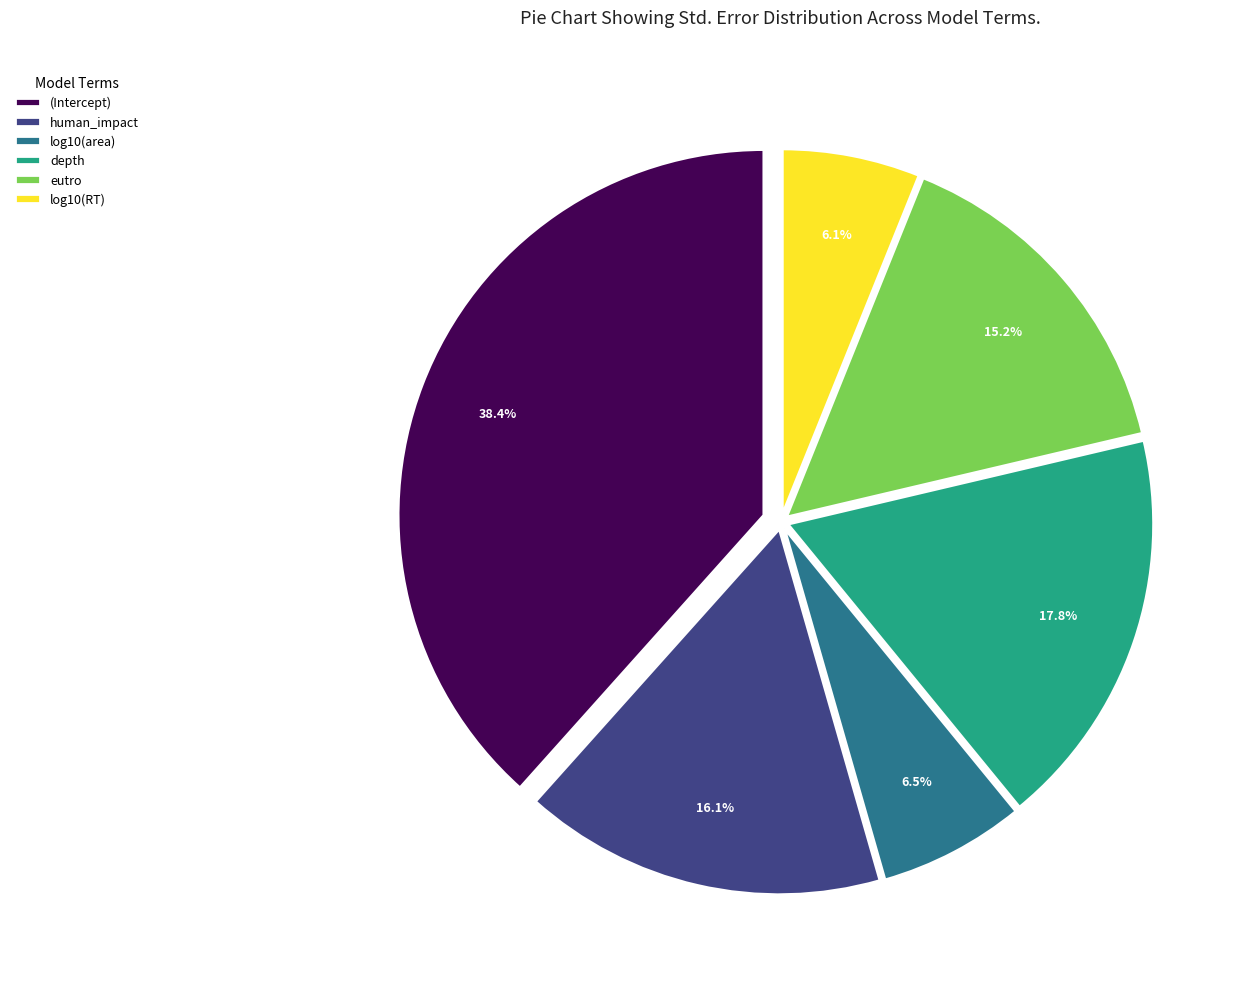

To the nearest percent, what portion does human_impact represent?

16%